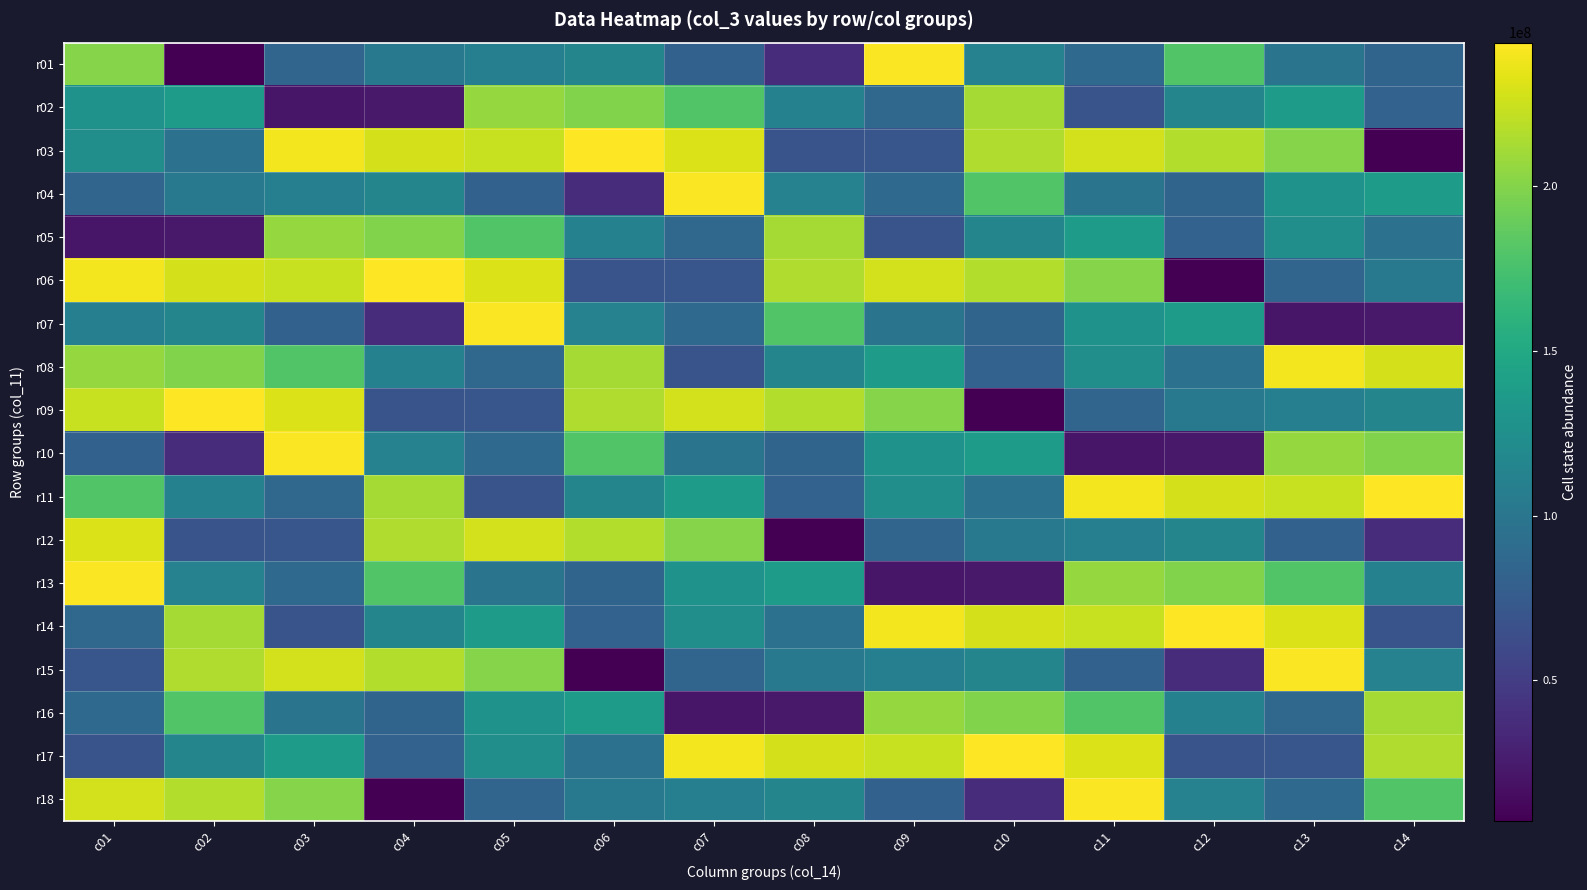

What is the smallest value displayed?

7334976